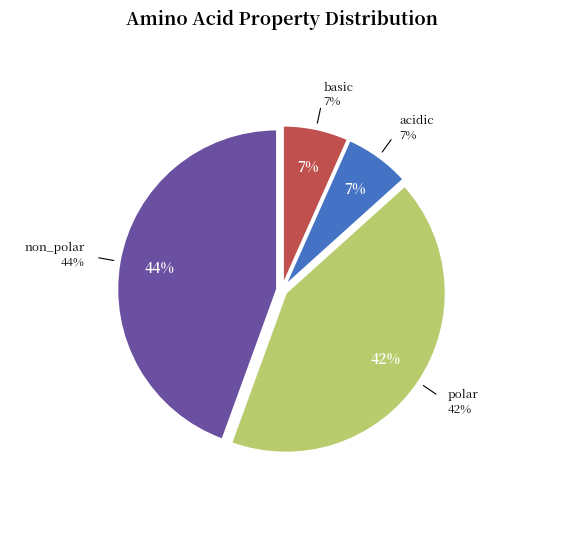

Count the number of slices in the pie.

4